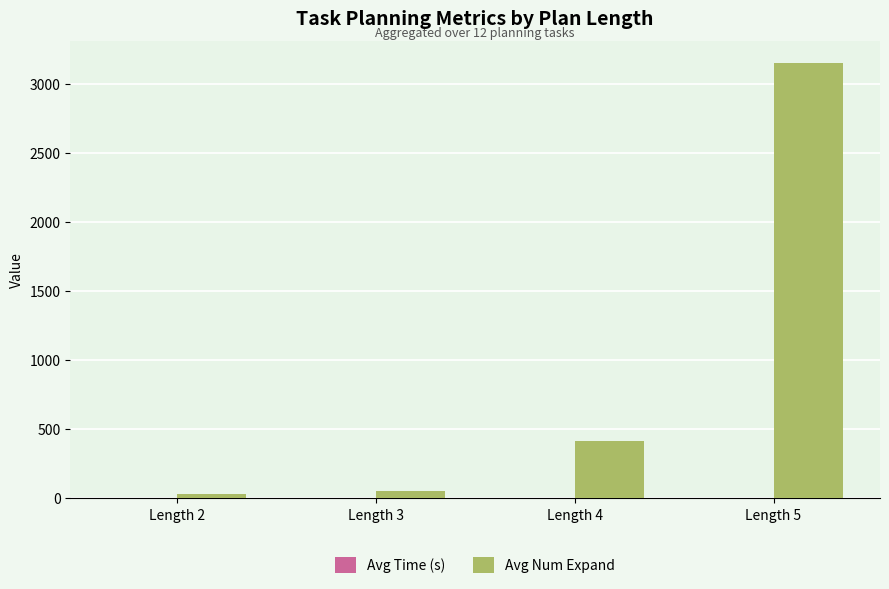

Where is Avg Num Expand nearest to the value 1593?

Length 4